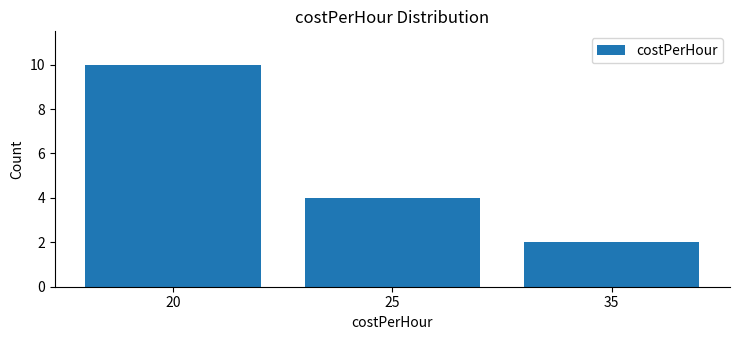

List the labels in order of value, largest first.

20, 25, 35